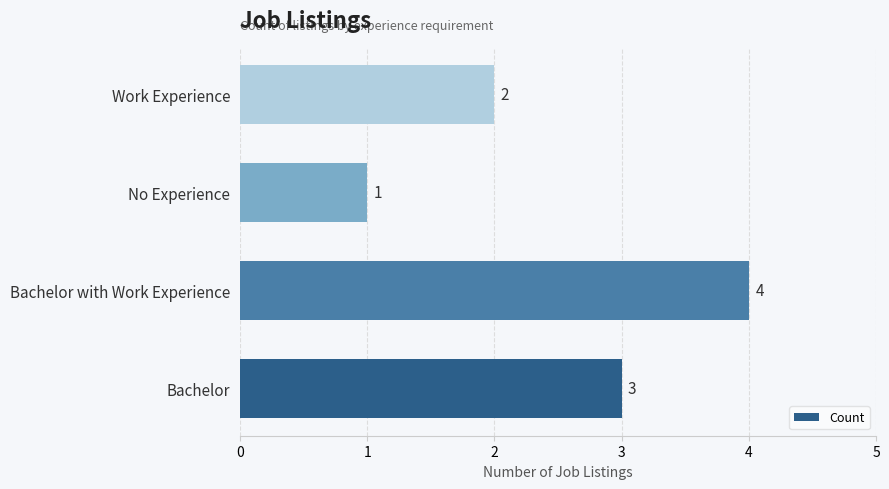

The chart shows a value of 2 at Work Experience. True or false?

True